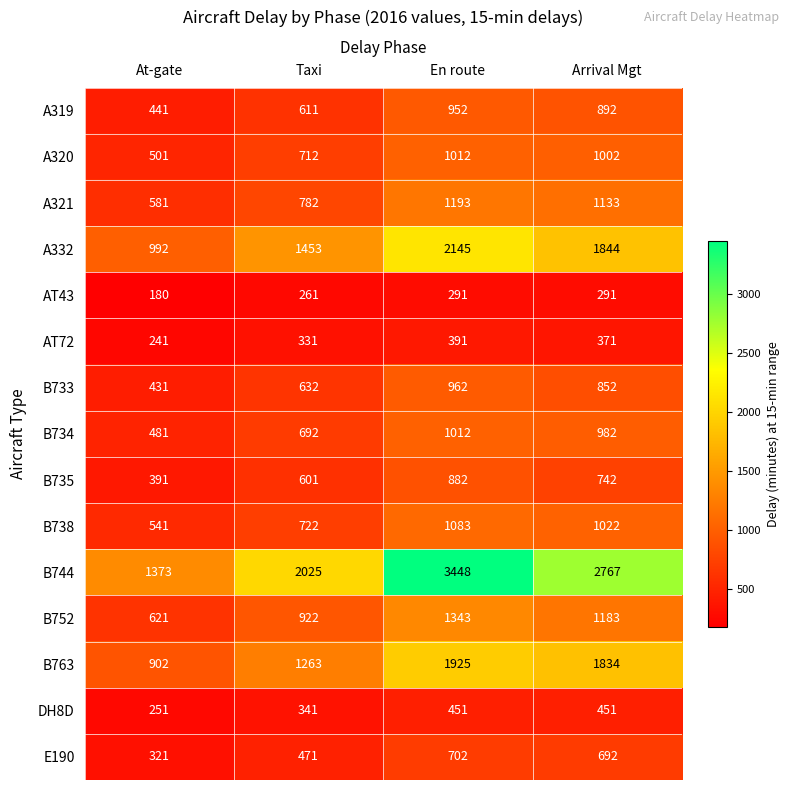

Which series changed the most between At-gate and Taxi?

B744